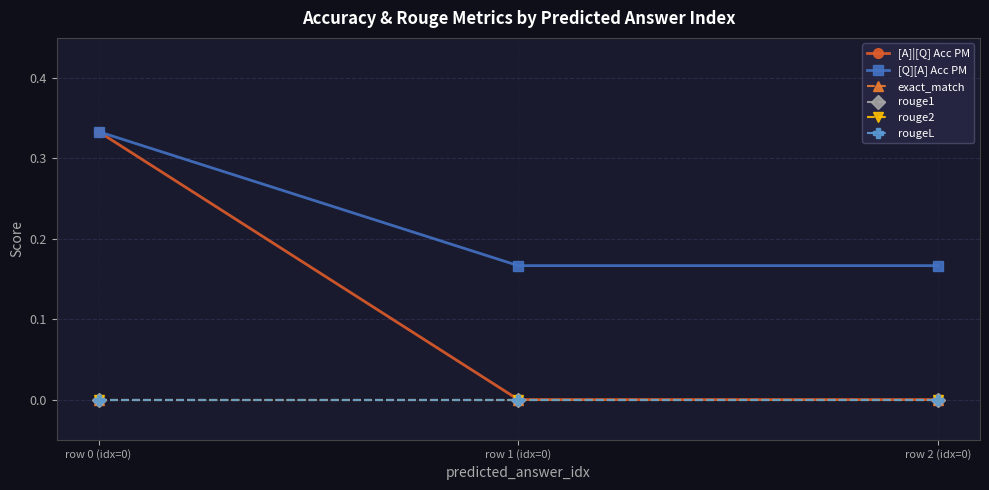

List the labels in order of rouge1 value, largest first.

row 0 (idx=0), row 1 (idx=0), row 2 (idx=0)